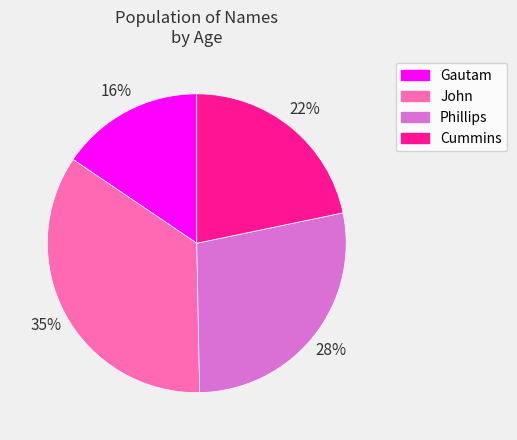

Which has a higher value, Phillips or Cummins?

Phillips